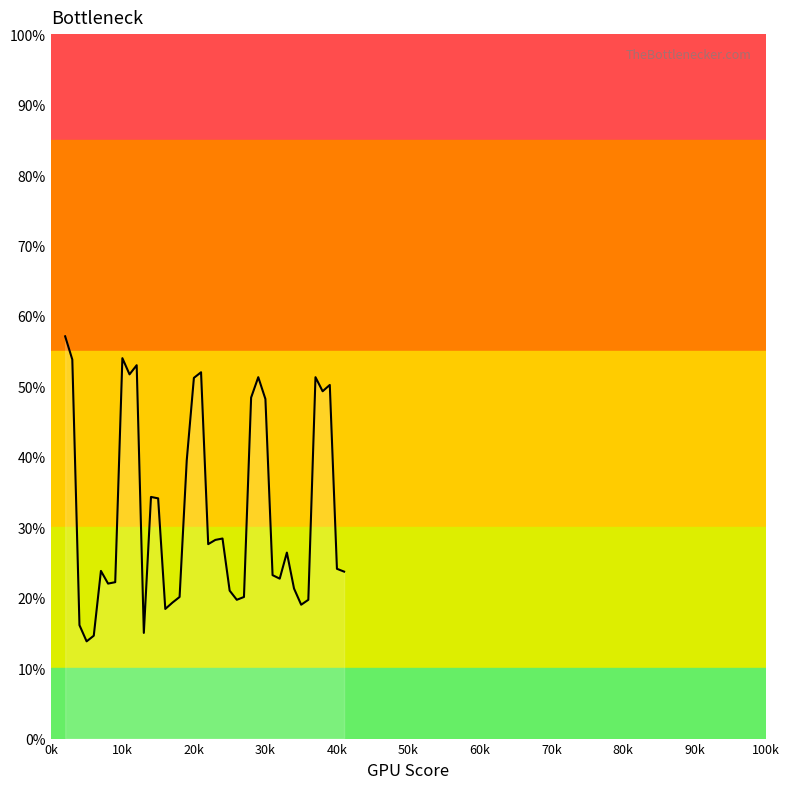

Is this an area chart (filled region under the line)?

Yes